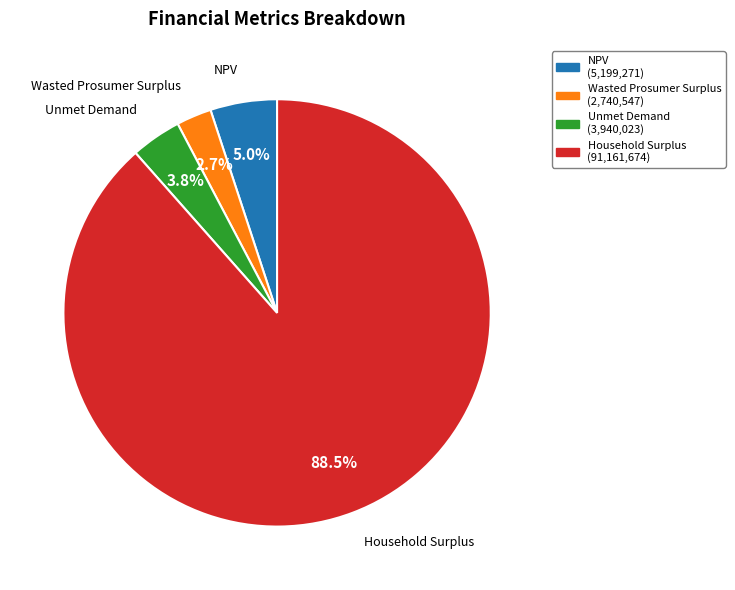

The Unmet Demand slice represents 14% of the pie. True or false?

False